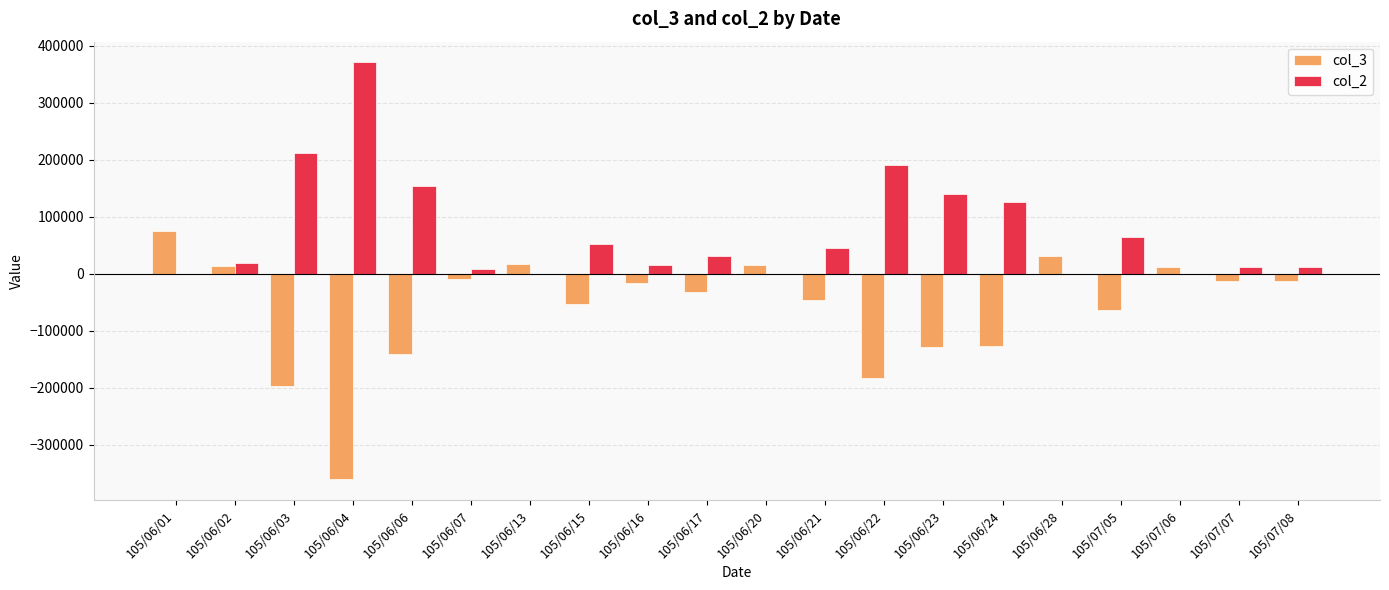

What is the sum of the col_3 values at 105/06/13 and 105/06/24?

-109000